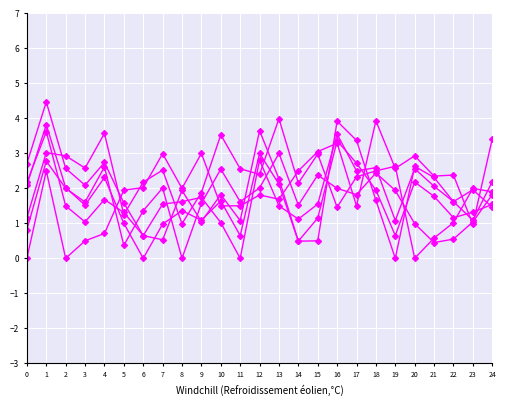

Count the number of categories in the chart.

25